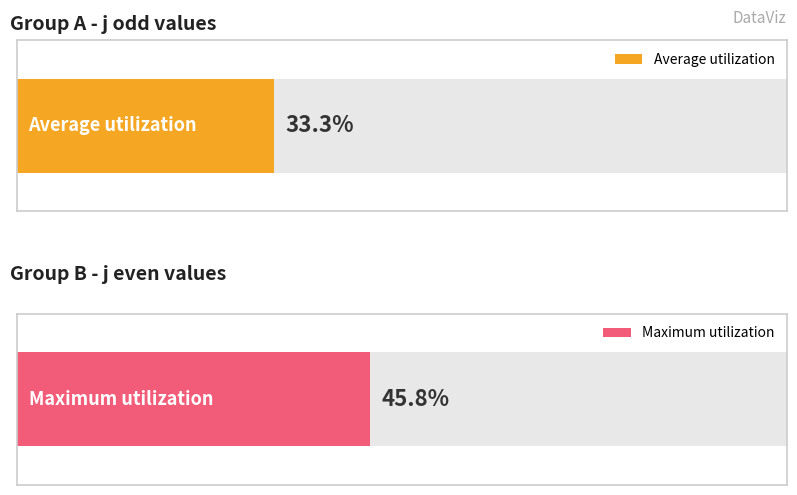

At j=2, list the series in order from largest to smallest.

Maximum utilization, Average utilization